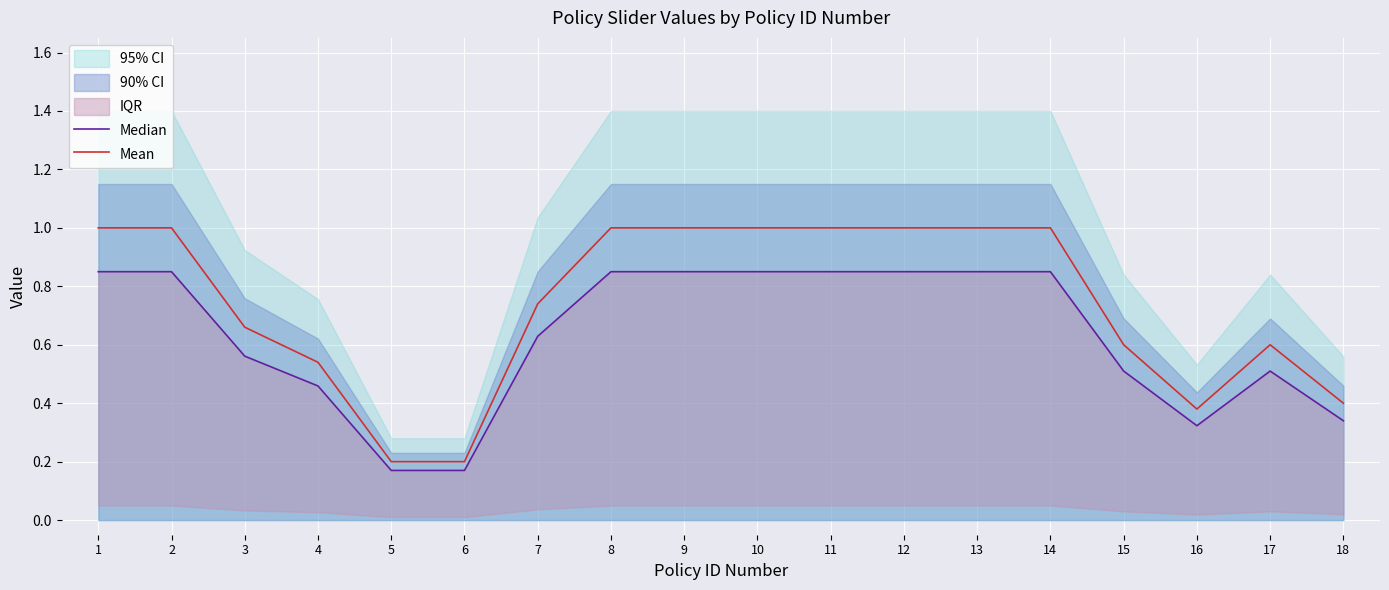

What is the sum of all Mean values?

13.3